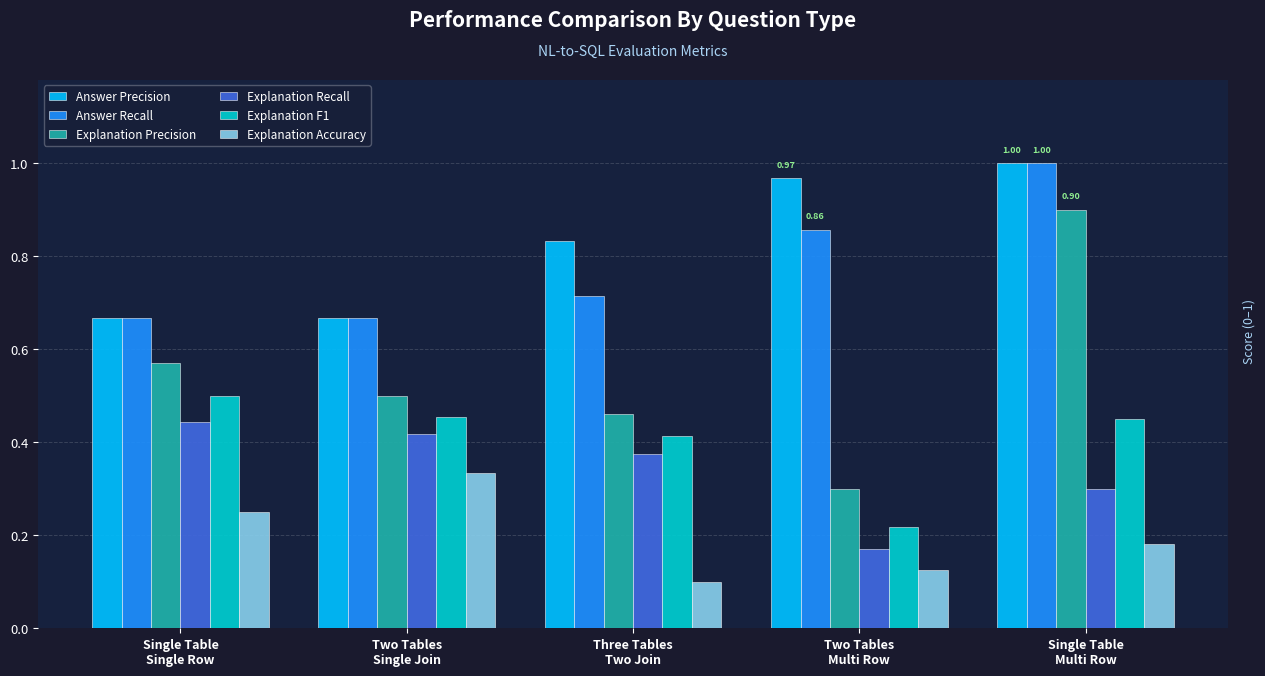

How many Answer Recall values are between 0 and 1?

5